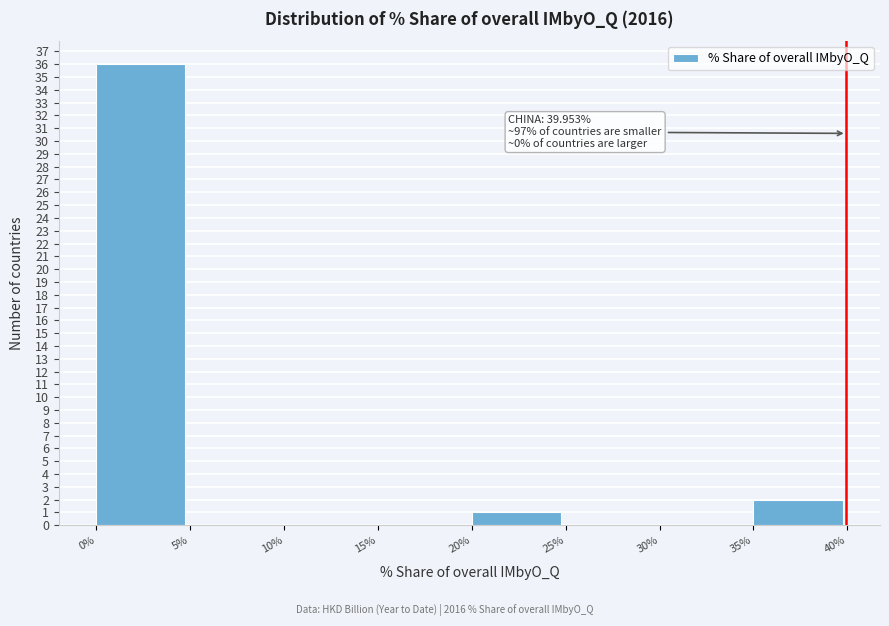

Over which range of the x-axis is the bar tallest?

0% to 5%